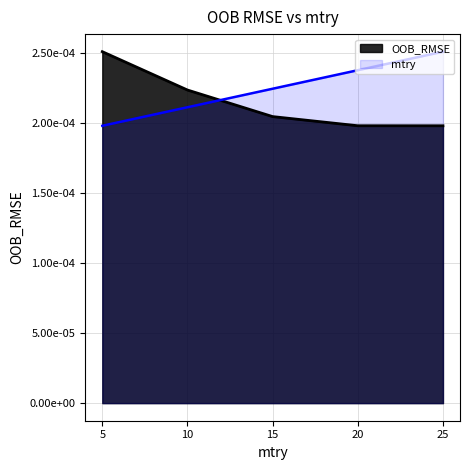

How many mtry values are between 0 and 1?

5